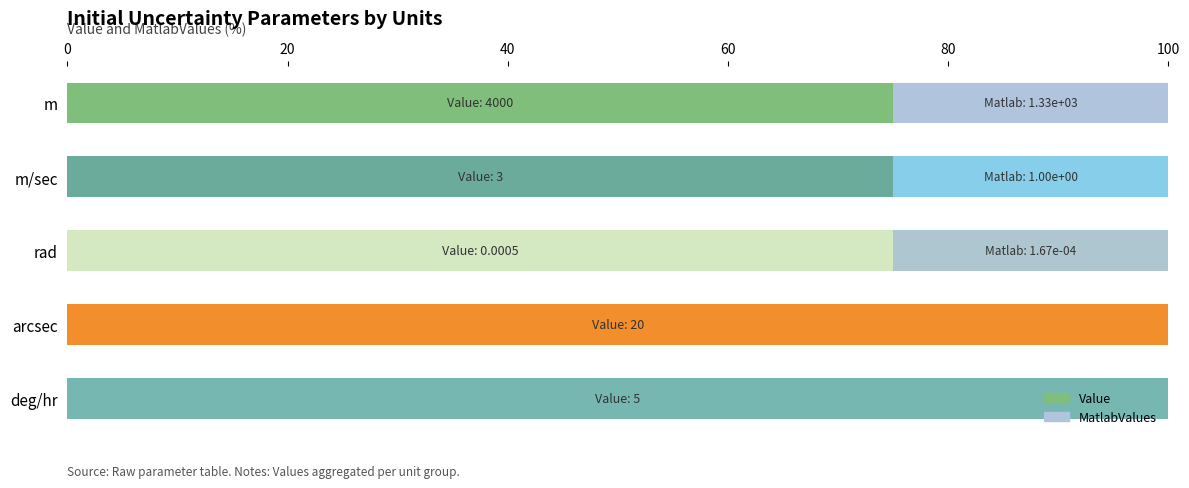

What is the total value across all series at m?

100.0